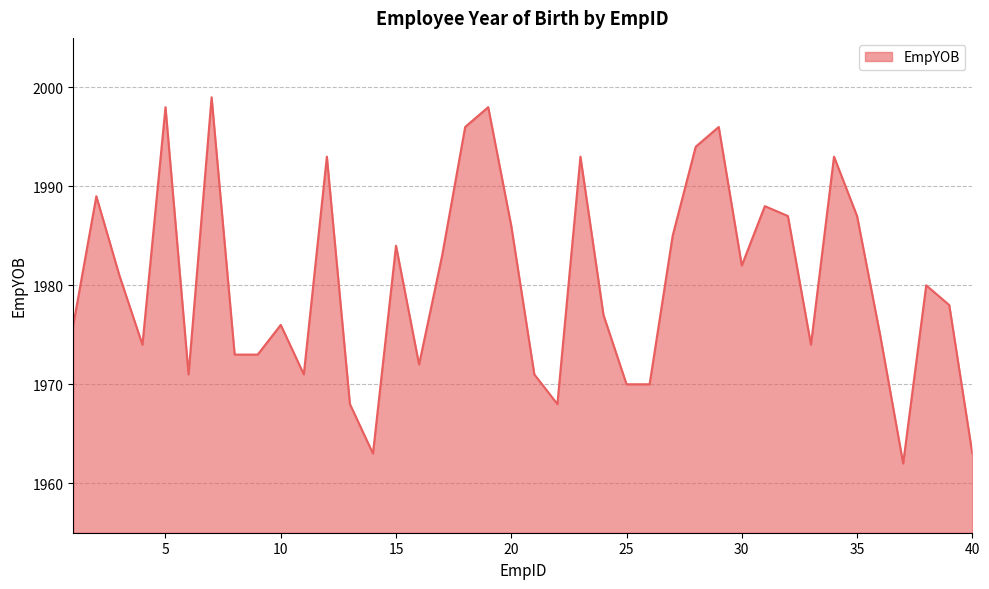

What is the minimum value shown in the chart?

1962